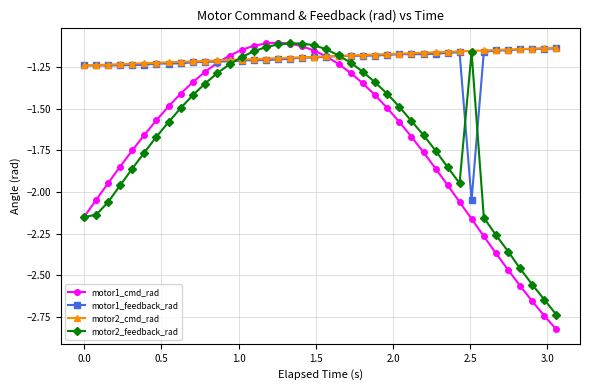

How many times do motor2_cmd_rad and motor1_cmd_rad cross each other?

2